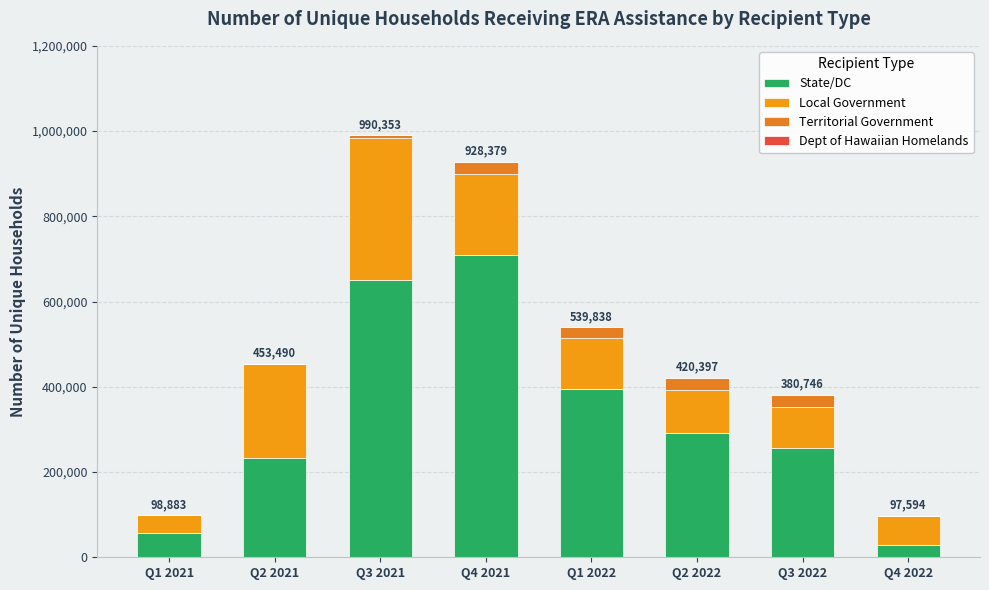

Does the chart contain stacked bars?

Yes